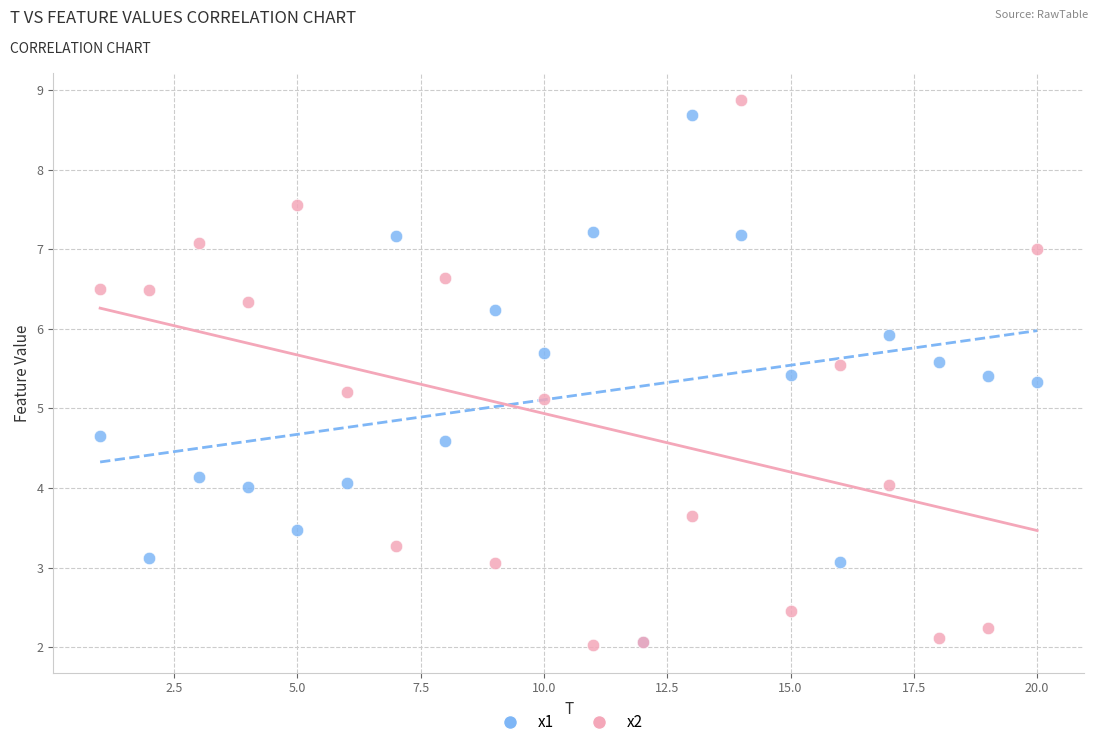

Across all series, what Y value is closest to 5?

5.1